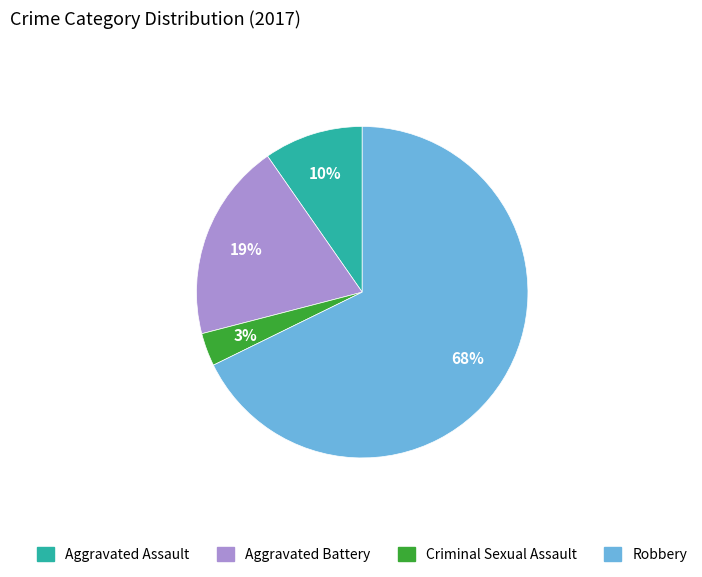

What is the smallest slice in the pie chart?

Criminal Sexual Assault